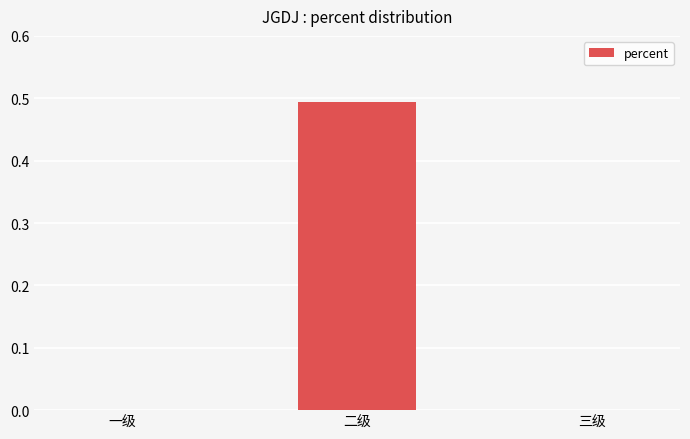

Count the number of categories in the chart.

3